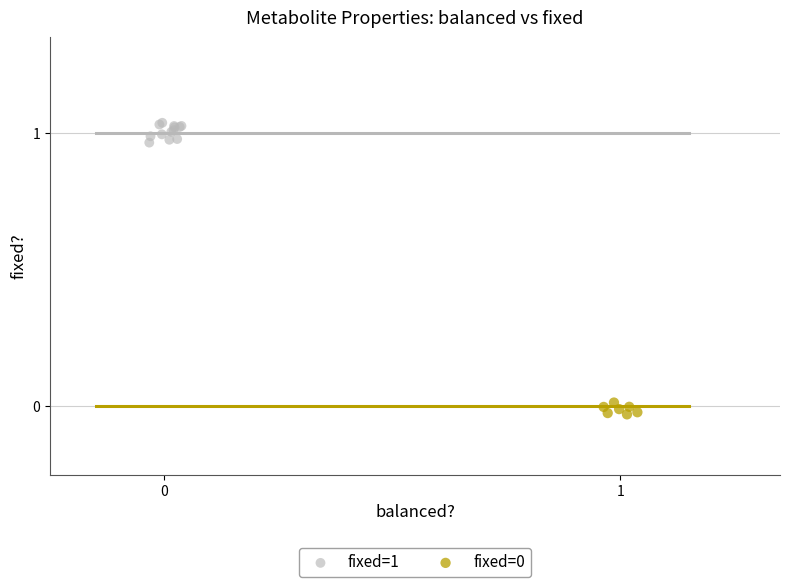

Which series contains the highest Y value?

fixed=1